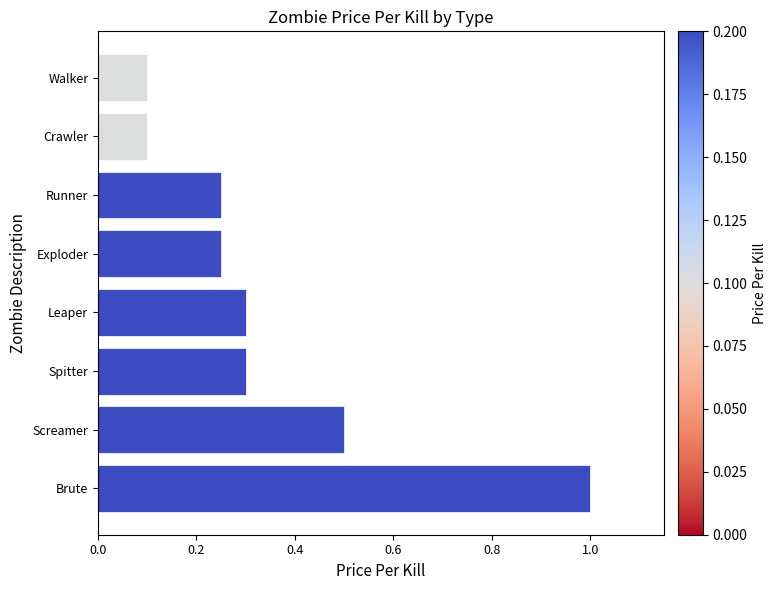

Between Runner and Walker, which is larger?

Runner